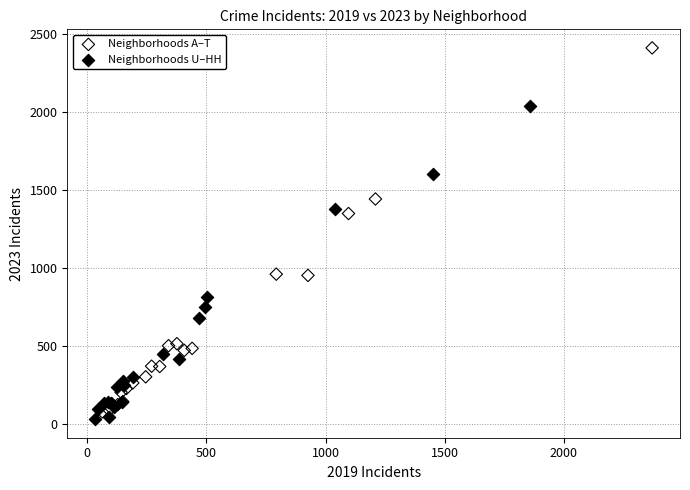

Which series reaches the maximum Y coordinate?

Neighborhoods A–T